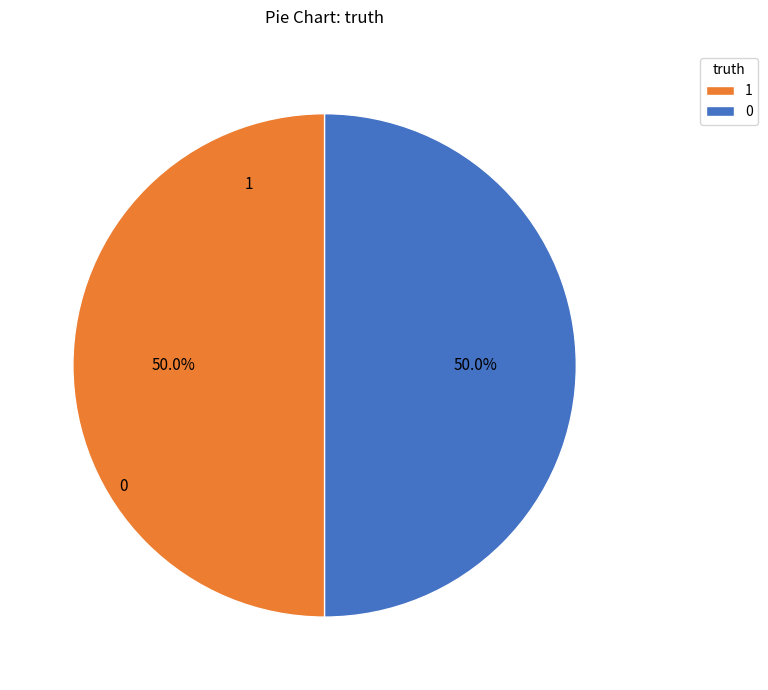

Do 1 and 0 together represent more than half of the pie?

Yes